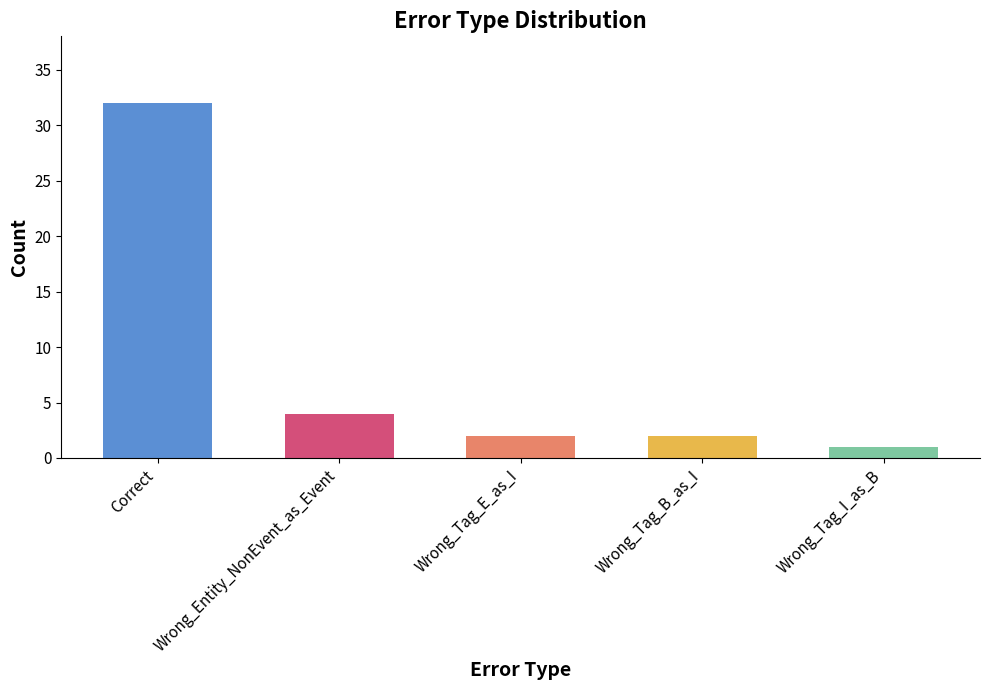

What is the change in value from Correct to Wrong_Tag_I_as_B?

-31